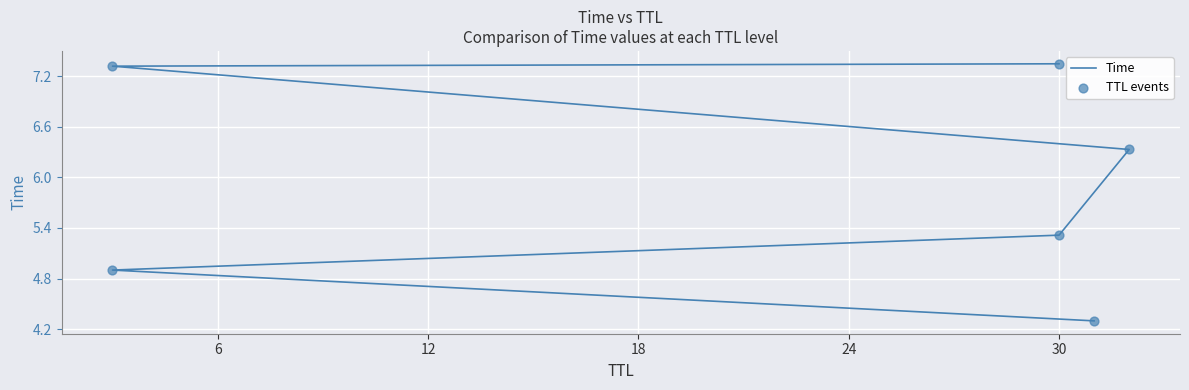

What are all the series names shown in the legend?

Time, TTL events